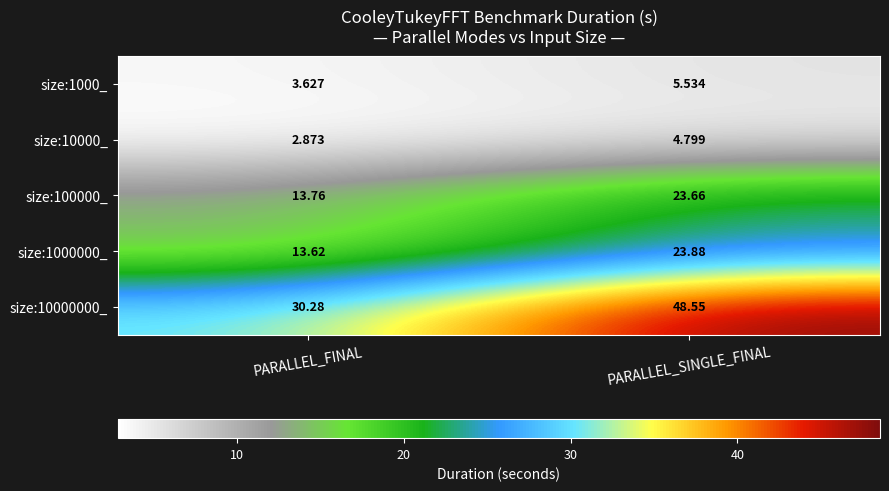

Is the value of size:10000_ at PARALLEL_FINAL greater than the value of size:1000_ at PARALLEL_FINAL?

No